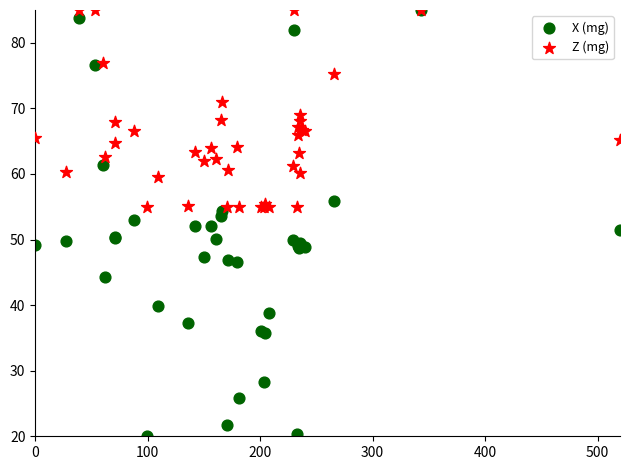

Which series reaches the minimum Y coordinate?

X (mg)